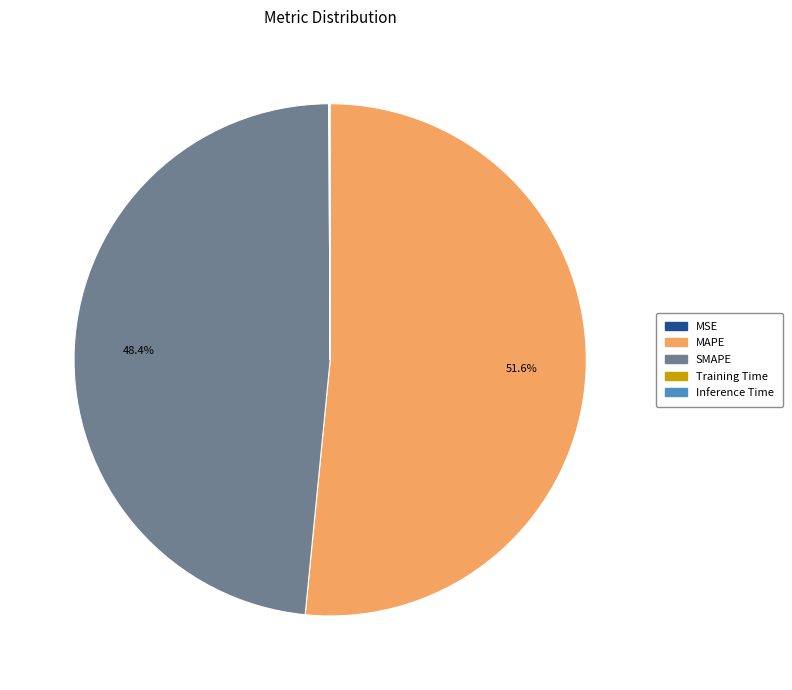

To the nearest percent, what is the average slice percentage?

20%